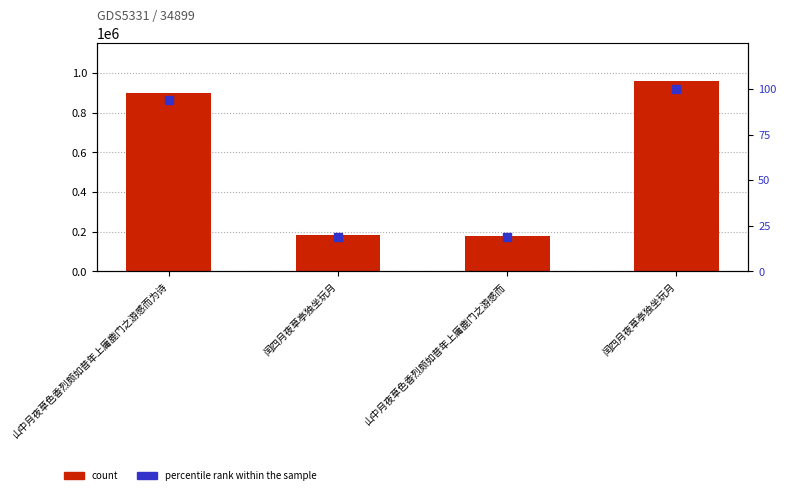

What is the total value across all series at 山中月夜草色香烈颇如昔年上庸鹿门之游感而为诗?

902187.1